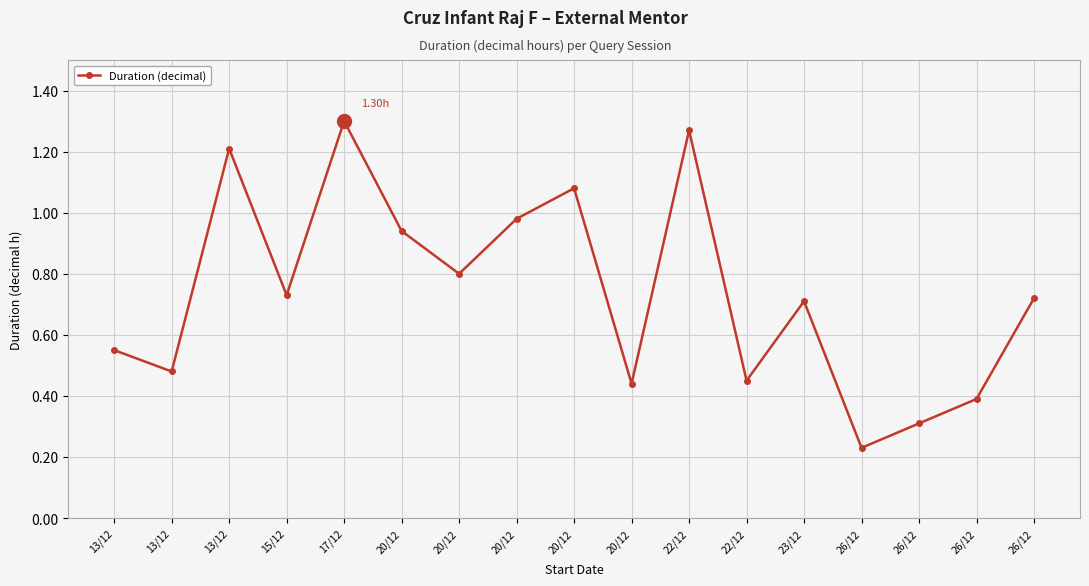

Is this an area chart (filled region under the line)?

No